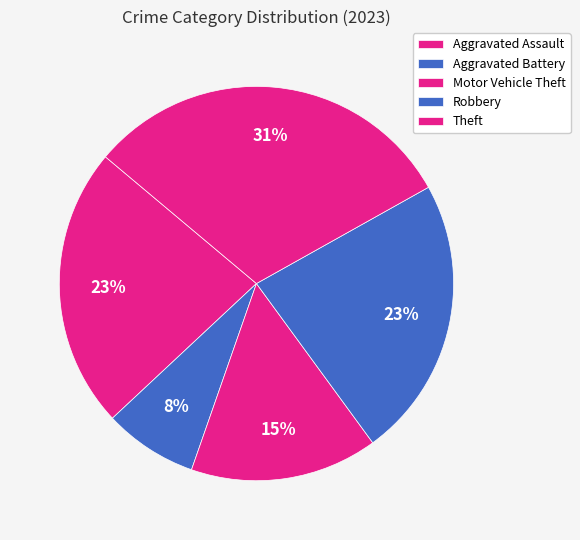

Count the number of slices in the pie.

5